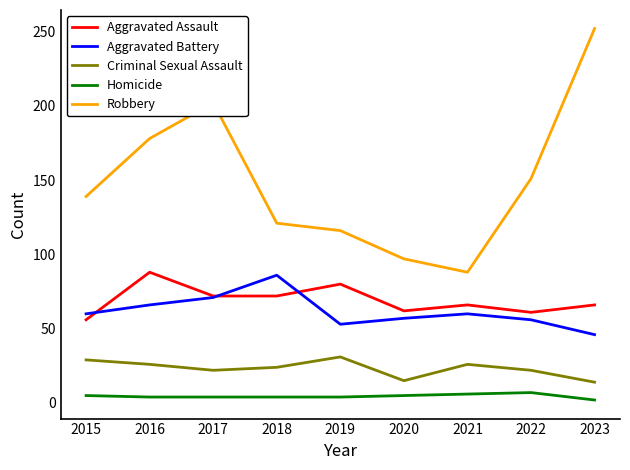

The Aggravated Battery series shows 86 at 2018. True or false?

True